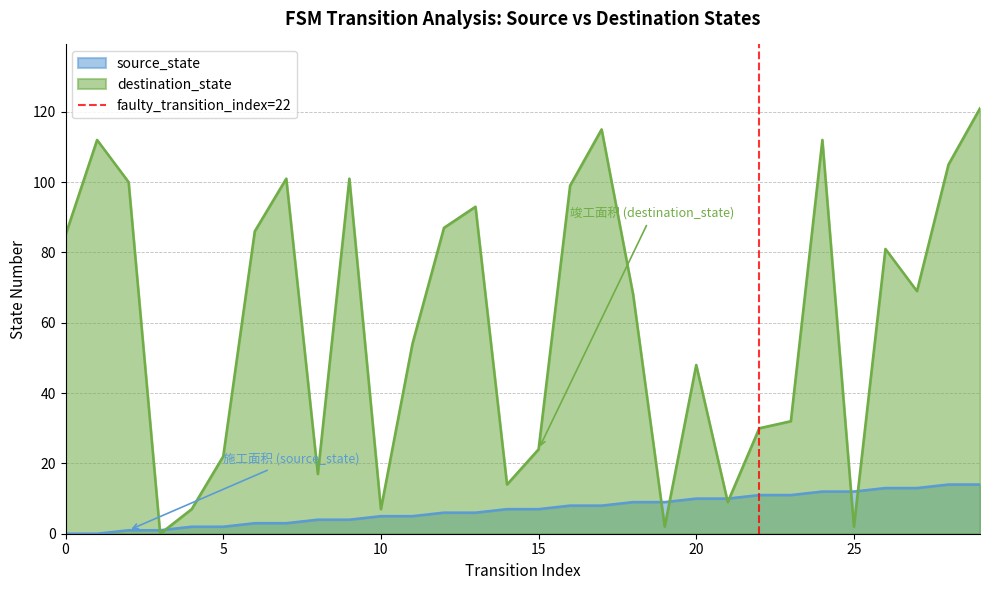

Is it true that the value at 5 is 2?

False